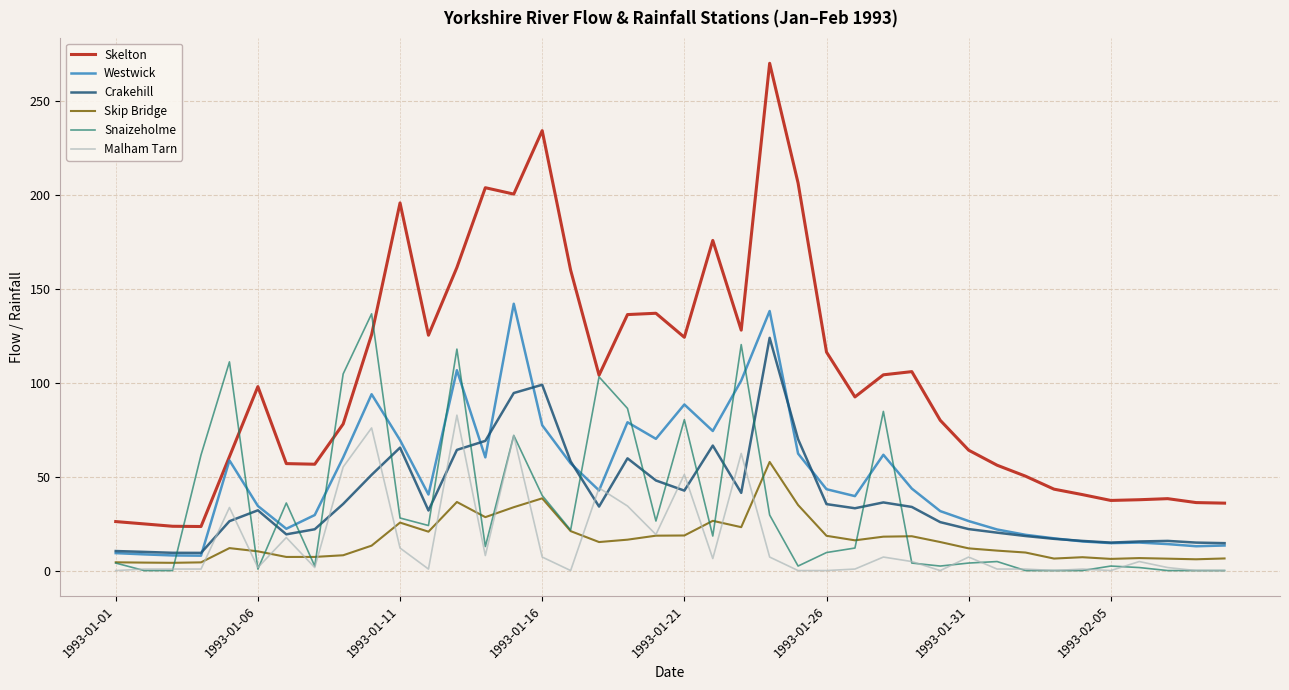

What is the highest value of the Skelton series?

270.3